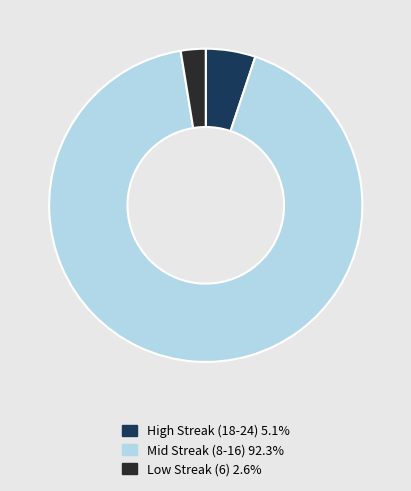

Is there any slice that represents more than half of the pie?

Yes